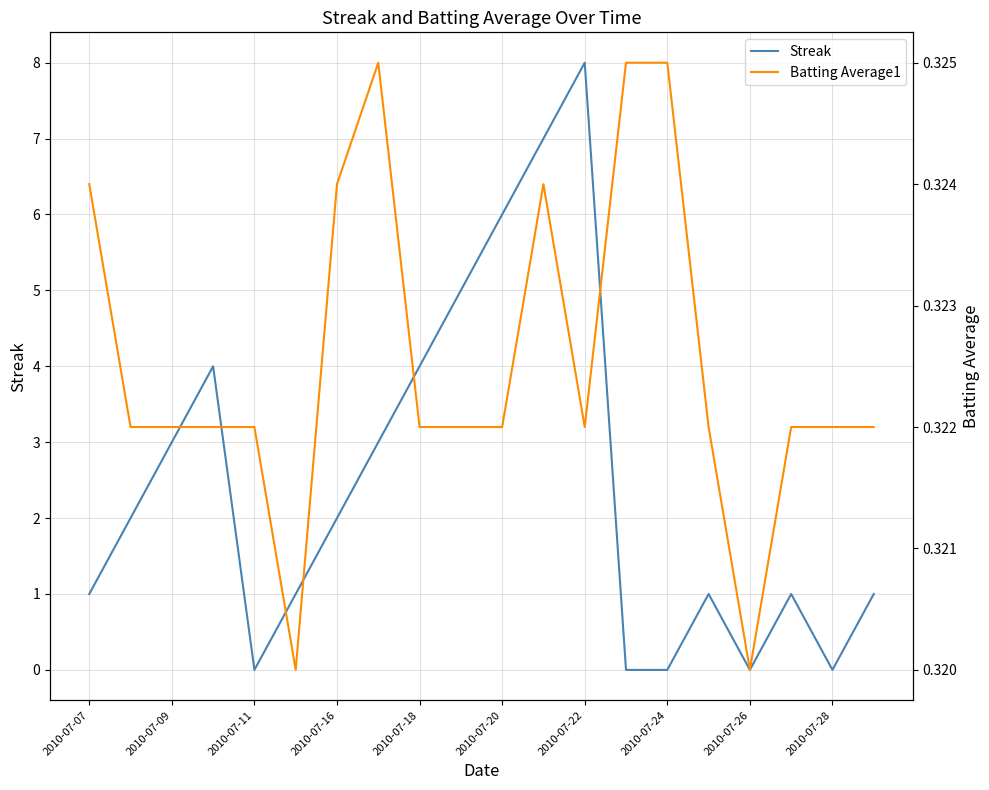

Reading right to left, extract all data points from this chart.

Streak: 1.0	0.0	1.0	0.0	1.0	0.0	0.0	8.0	7.0	6.0	5.0	4.0	3.0	2.0	1.0	0.0	4.0	3.0	2.0	1.0
Batting Average1: 0.3	0.3	0.3	0.3	0.3	0.3	0.3	0.3	0.3	0.3	0.3	0.3	0.3	0.3	0.3	0.3	0.3	0.3	0.3	0.3